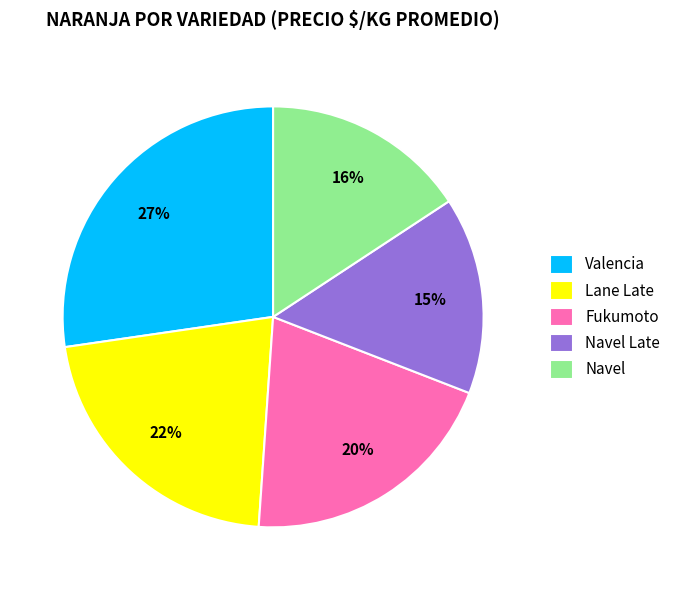

To the nearest percent, what is the combined percentage of Lane Late and Fukumoto?

42%